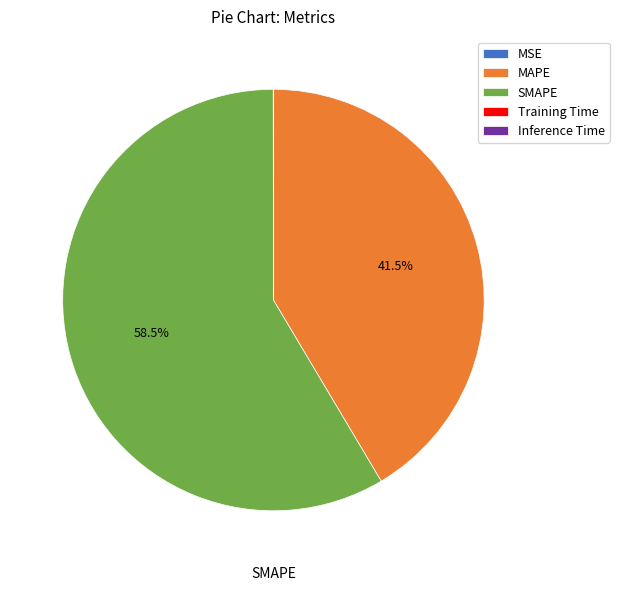

Is it true that SMAPE is 44% of the pie?

False